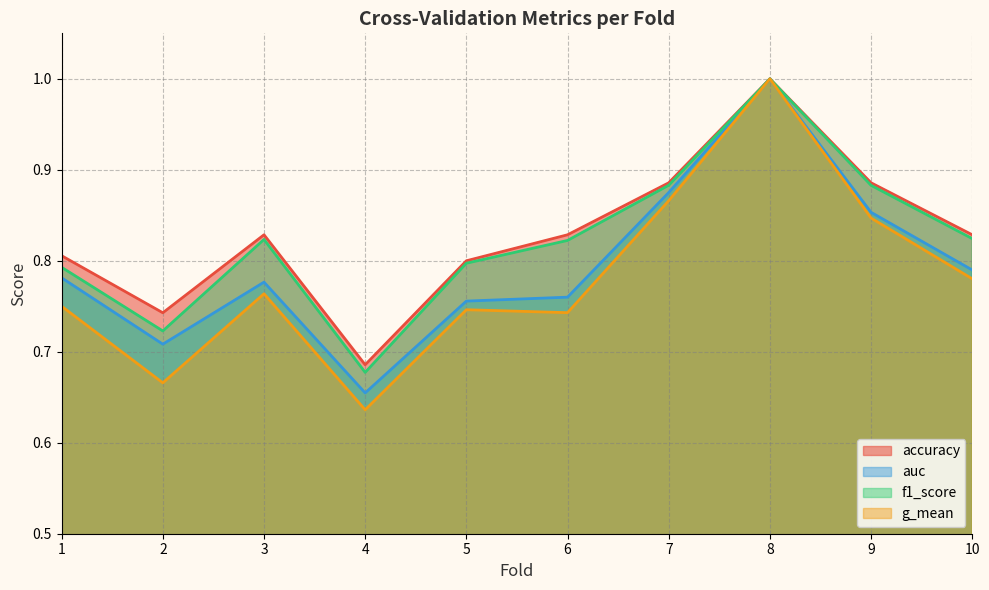

Reading left to right, transcribe all the data shown in this chart.

accuracy: 0.8	0.7	0.8	0.7	0.8	0.8	0.9	1.0	0.9	0.8
auc: 0.8	0.7	0.8	0.7	0.8	0.8	0.9	1.0	0.9	0.8
f1_score: 0.8	0.7	0.8	0.7	0.8	0.8	0.9	1.0	0.9	0.8
g_mean: 0.8	0.7	0.8	0.6	0.7	0.7	0.9	1.0	0.8	0.8